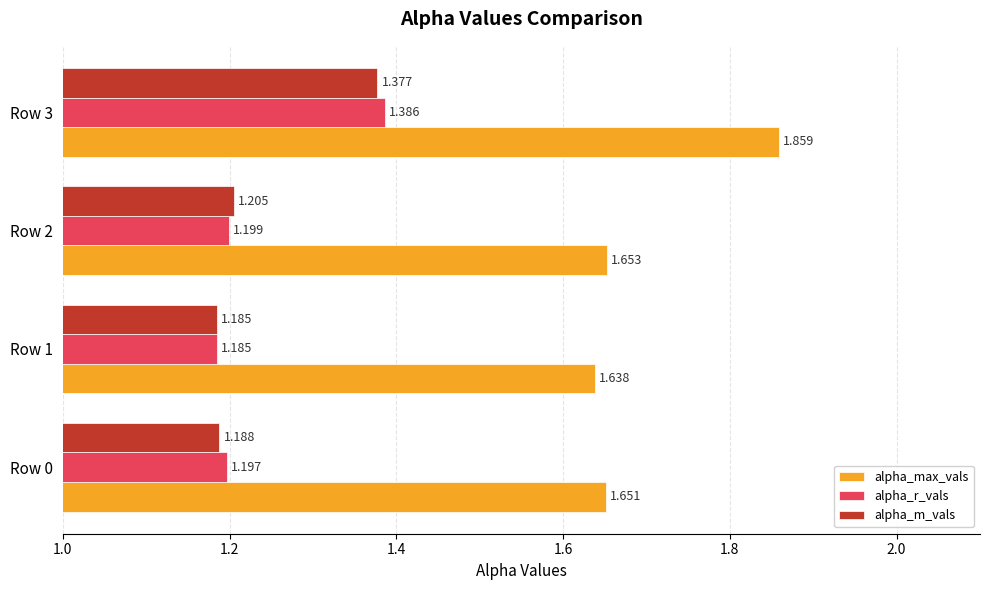

At which label is alpha_r_vals closest to 1?

Row 1